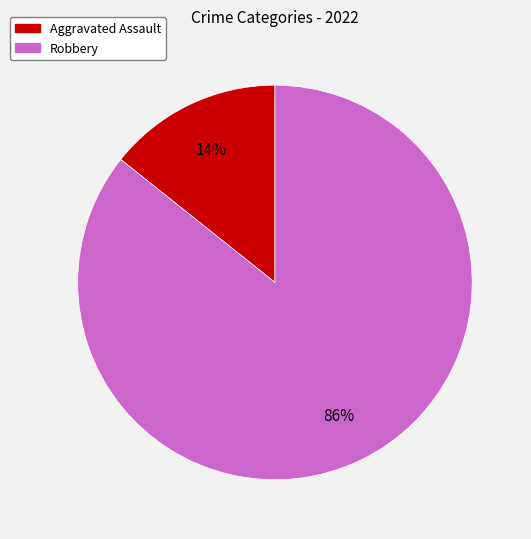

Count the number of slices in the pie.

2